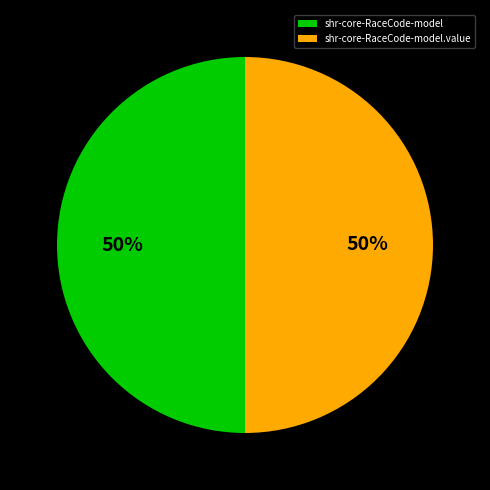

To the nearest percent, what portion does shr-core-RaceCode-model.value represent?

50%